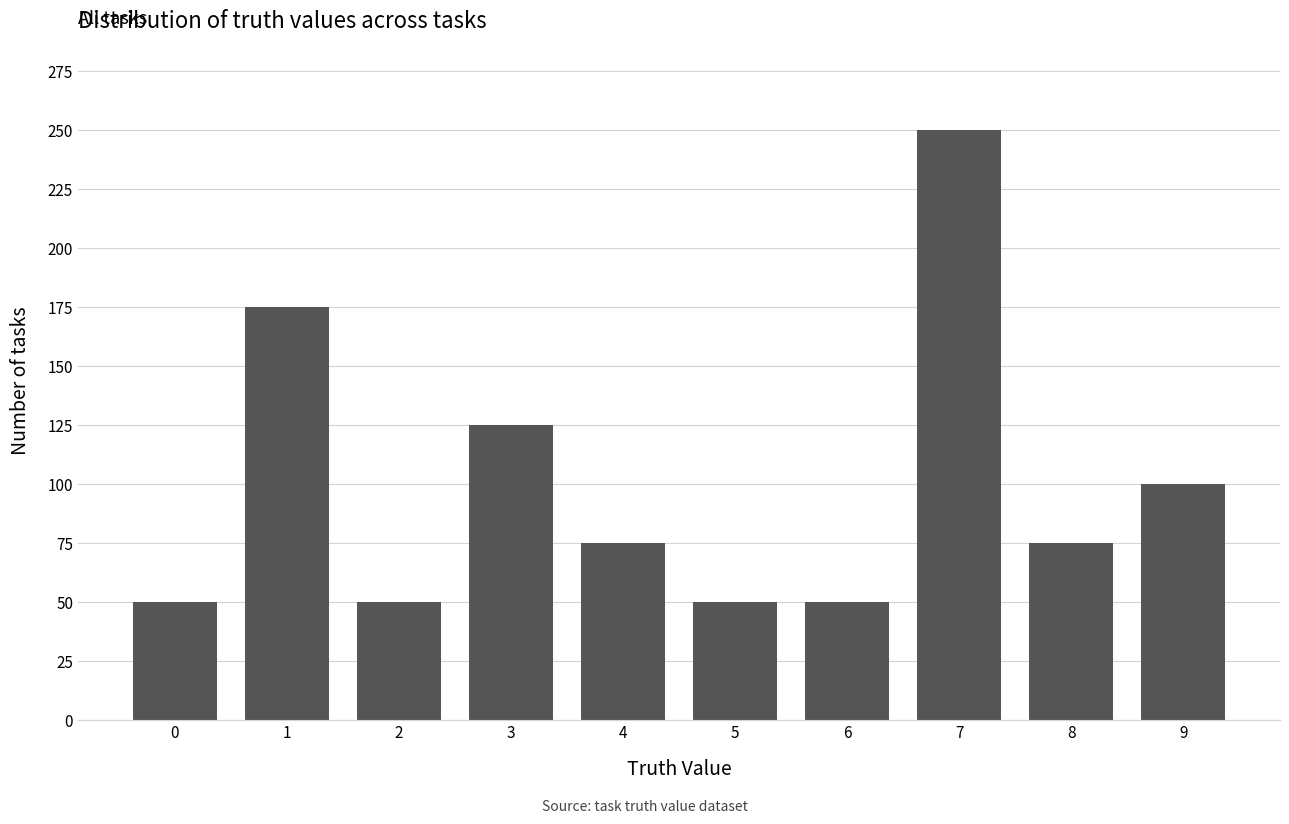

Does the chart contain stacked bars?

No